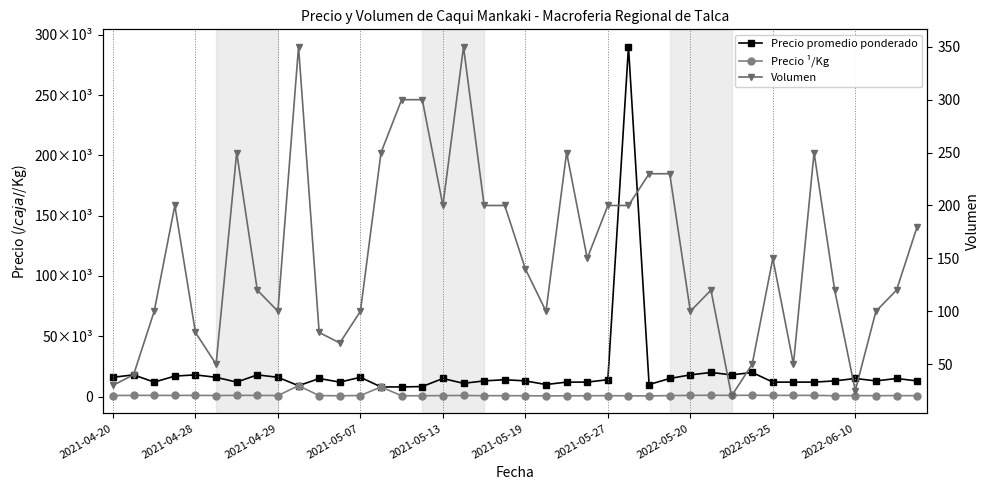

What is the spread (max minus min) of values at 38?

14880